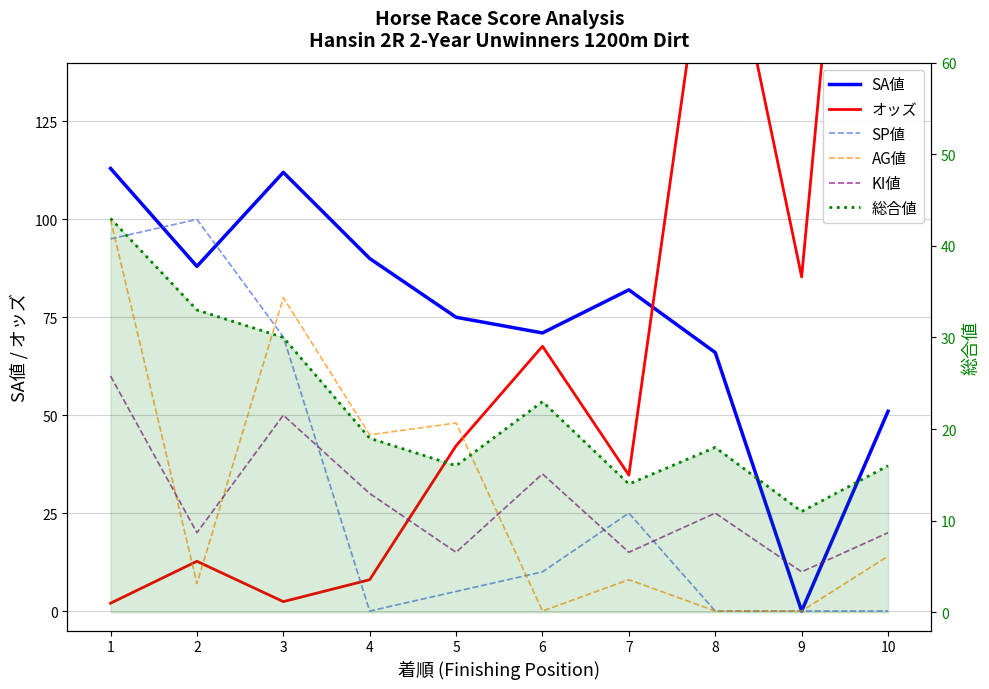

What are all the series names shown in the legend?

SA値, オッズ, SP値, AG値, KI値, 総合値